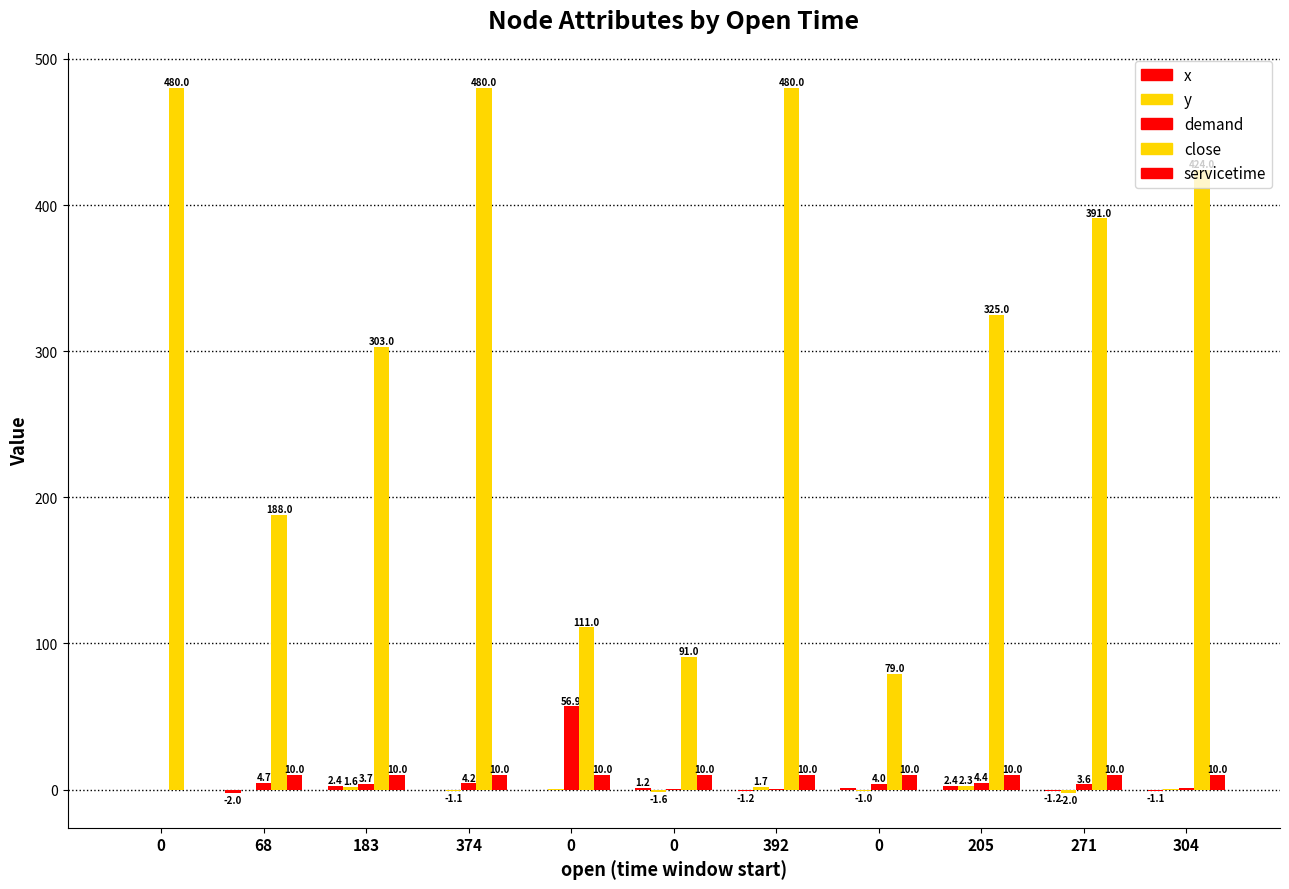

Reading left to right, extract all data points from this chart.

x: 0=0.0	68=-2.0	183=2.4	374=-0.6	0=-0.4	0=1.2	392=-1.2	0=0.9	205=2.4	271=-1.2	304=-1.1
y: 0=0.0	68=-0.3	183=1.6	374=-1.1	0=0.7	0=-1.6	392=1.7	0=-1.0	205=2.3	271=-2.0	304=0.3
demand: 0=0.0	68=4.7	183=3.7	374=4.2	0=56.9	0=0.1	392=0.6	0=4.0	205=4.4	271=3.6	304=1.0
close: 0=480.0	68=188.0	183=303.0	374=480.0	0=111.0	0=91.0	392=480.0	0=79.0	205=325.0	271=391.0	304=424.0
servicetime: 0=0.0	68=10.0	183=10.0	374=10.0	0=10.0	0=10.0	392=10.0	0=10.0	205=10.0	271=10.0	304=10.0